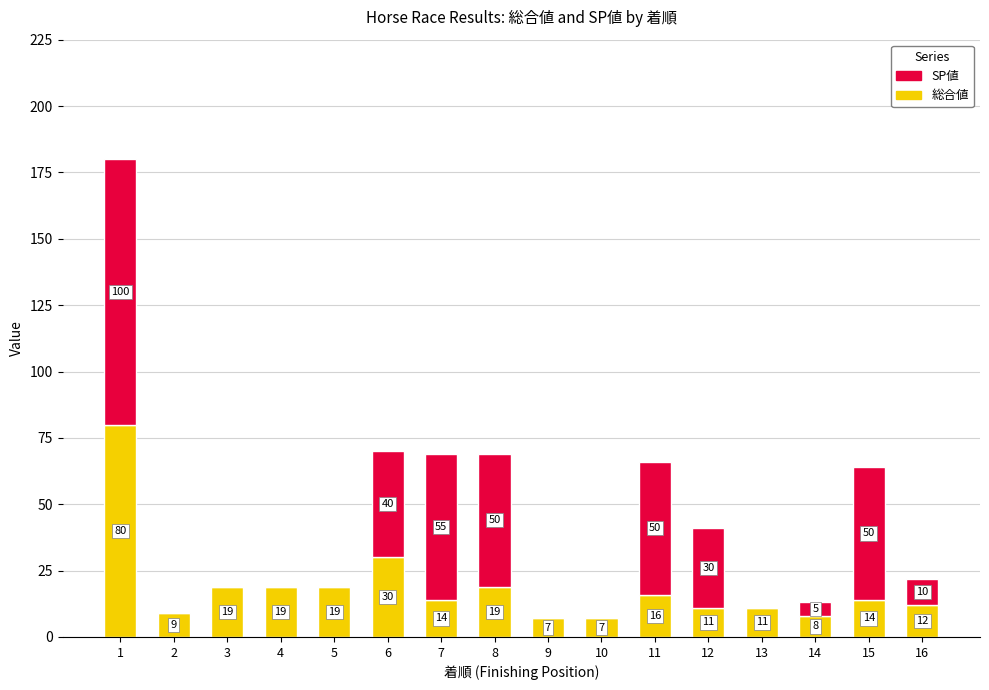

At which label is 総合値 closest to 43?

6